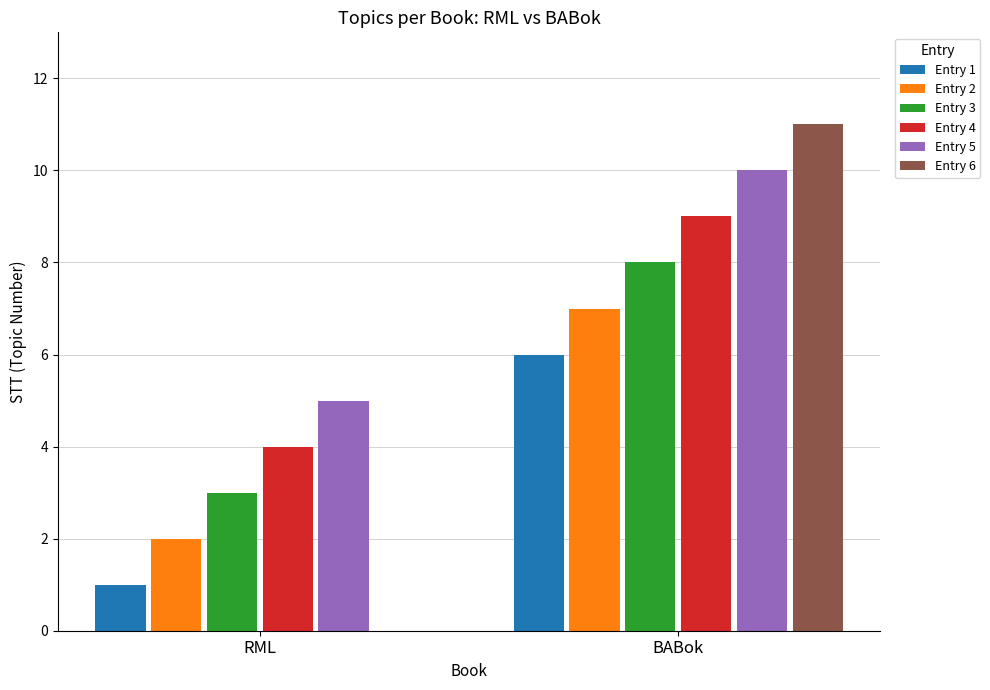

The value of Entry 6 at RML is 5. True or false?

False